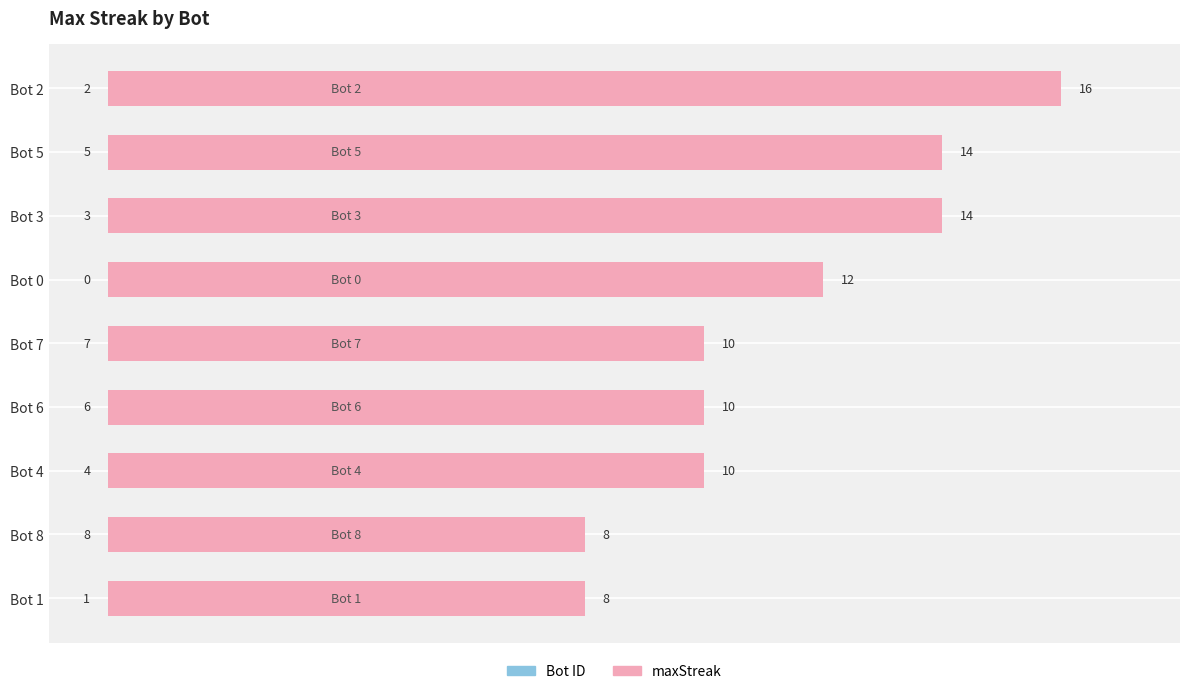

What position from the right is Bot 7?

5